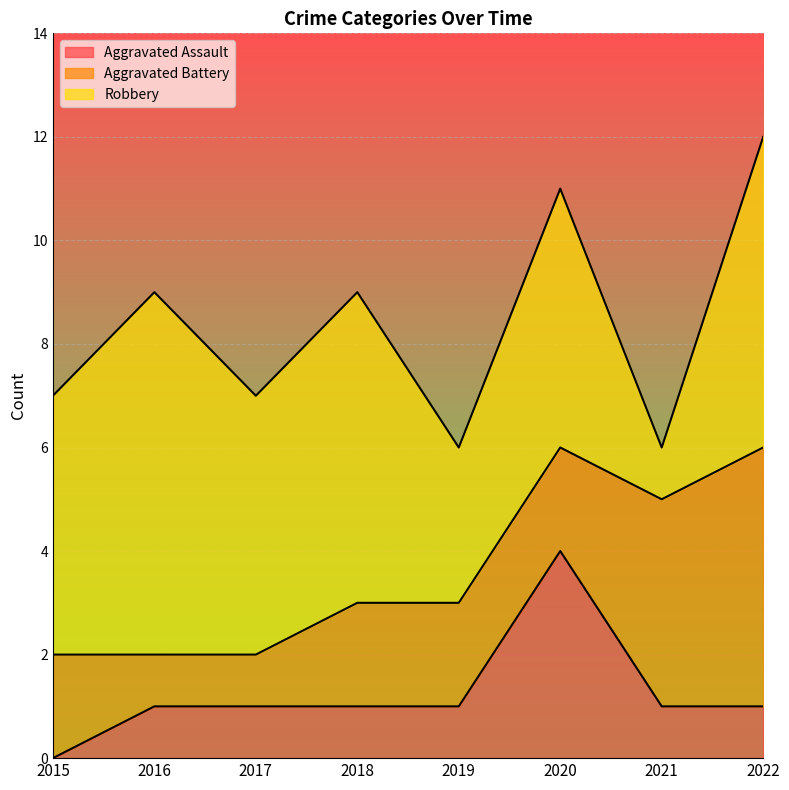

Which has a higher value, 2020 or 2019?

2020